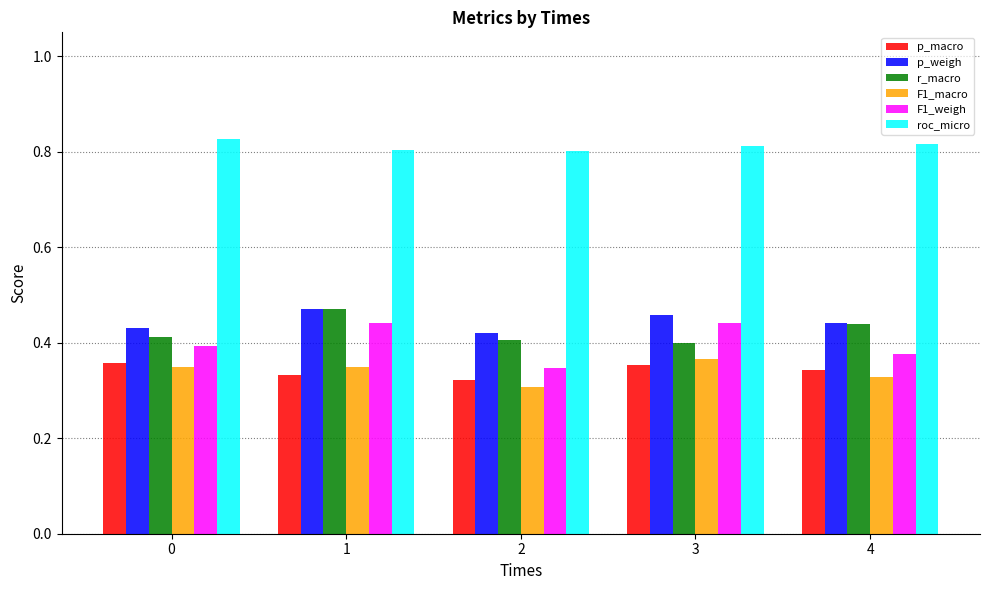

The value of p_macro at 1 is 0.5. True or false?

False